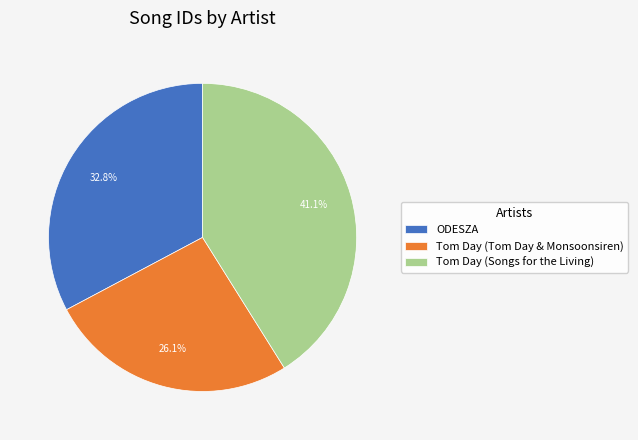

To the nearest percent, what percentage of the pie is Tom Day (Songs for the Living)?

41%